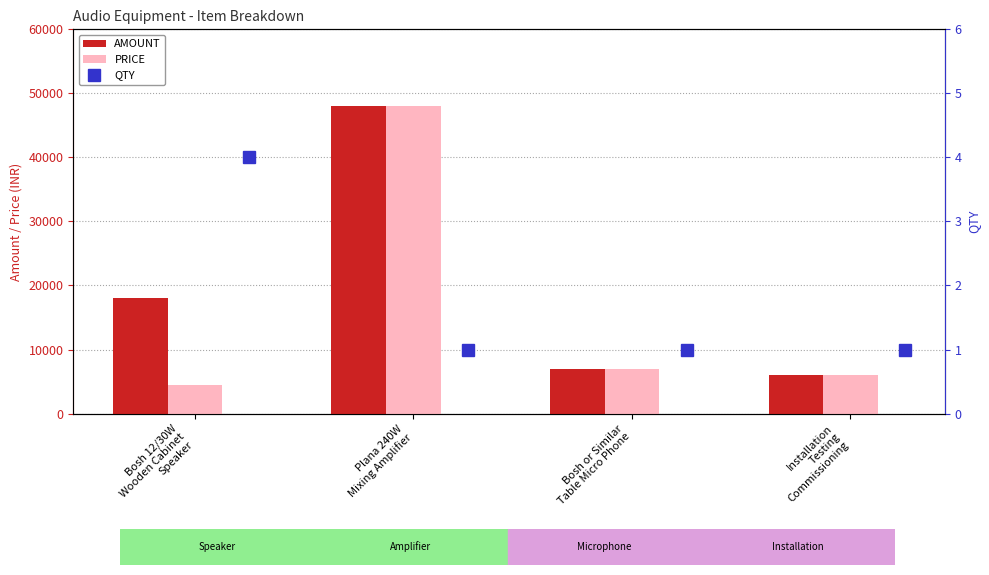

List the series in order of their peak value, highest first.

AMOUNT, PRICE, QTY